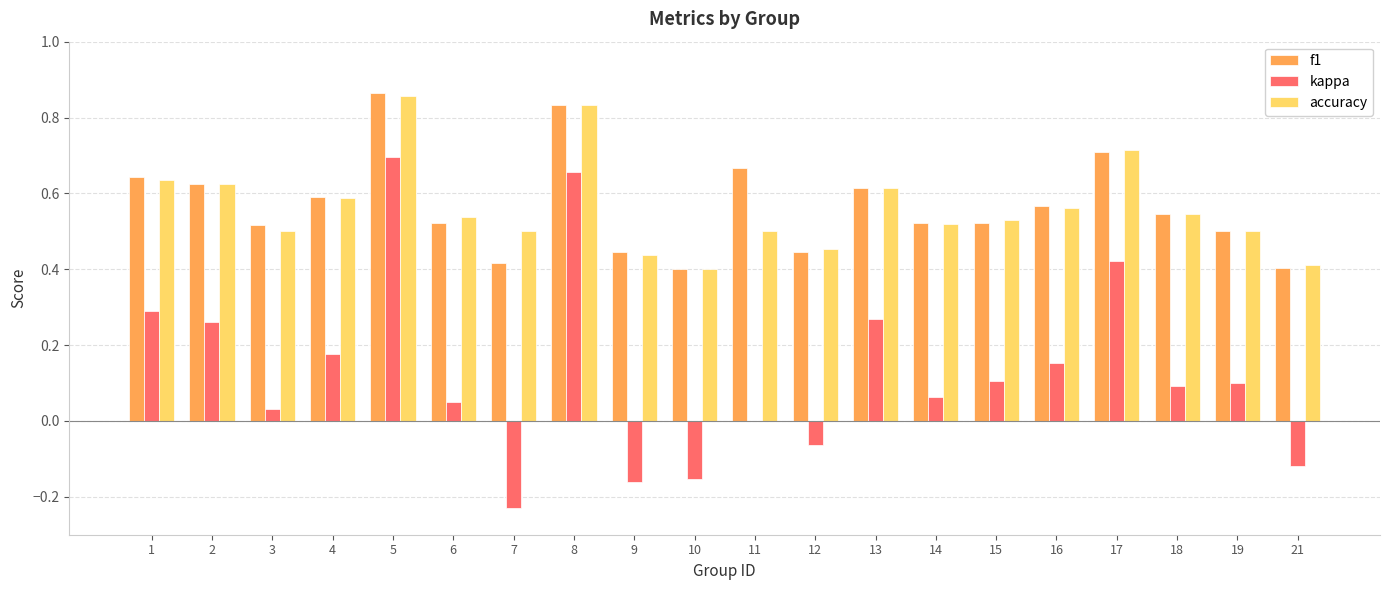

Which category has the highest value in the kappa series?

5